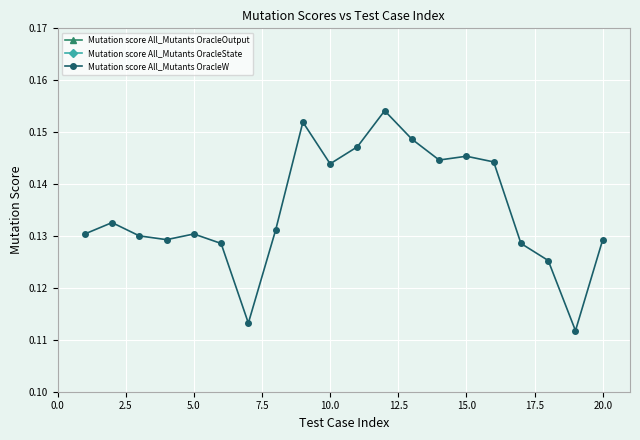

Is it true that Mutation score All_Mutants OracleW equals 0.2 at 10.0?

False